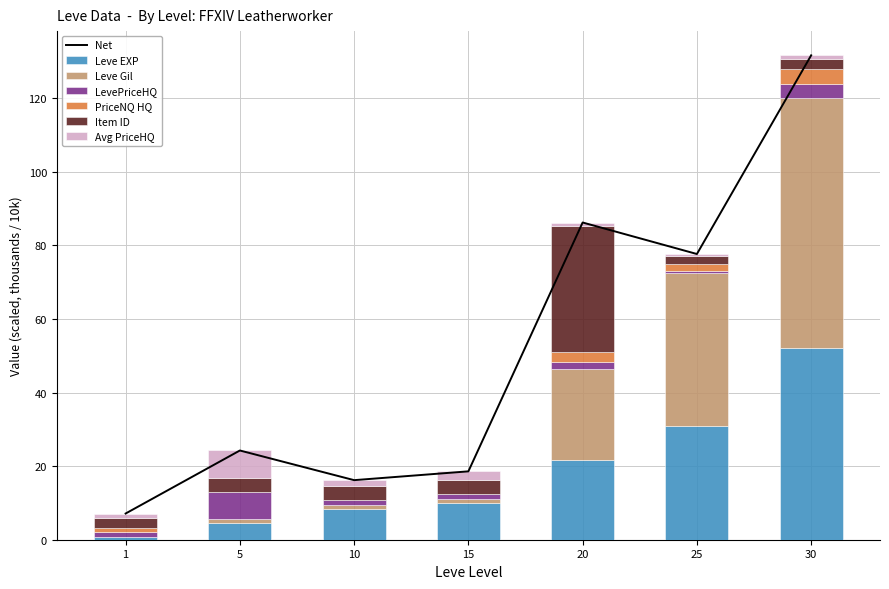

What value does the currentAveragePriceHQ series have at 10?

1.5